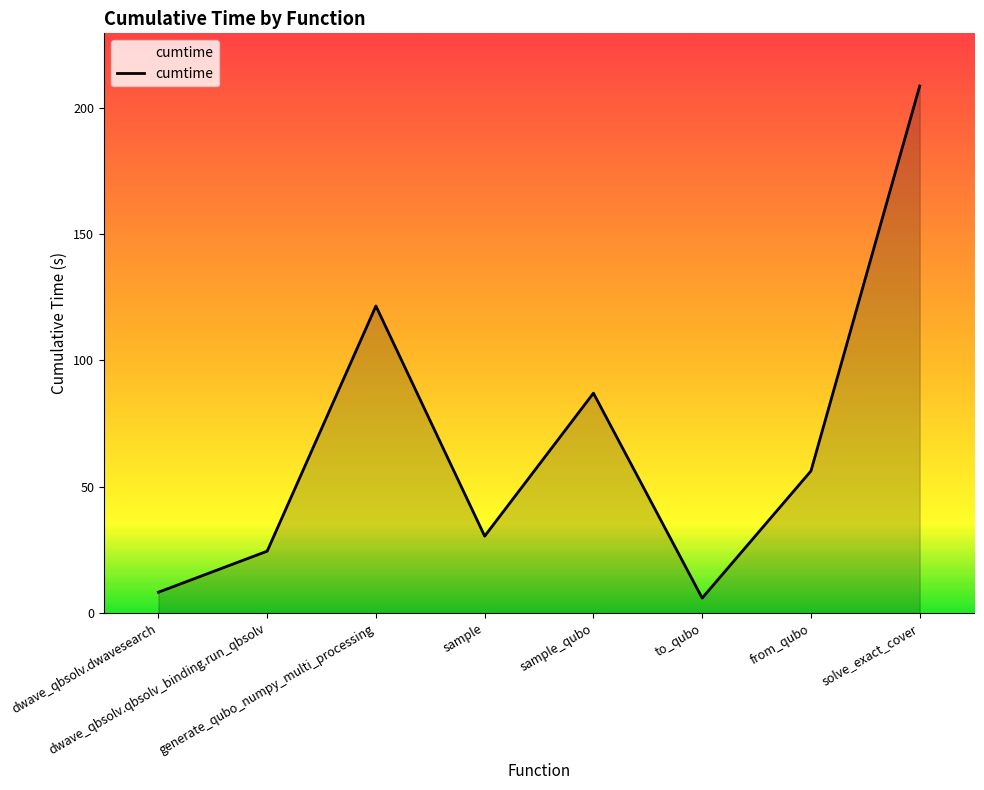

Does the chart display data point markers on the line(s)?

No